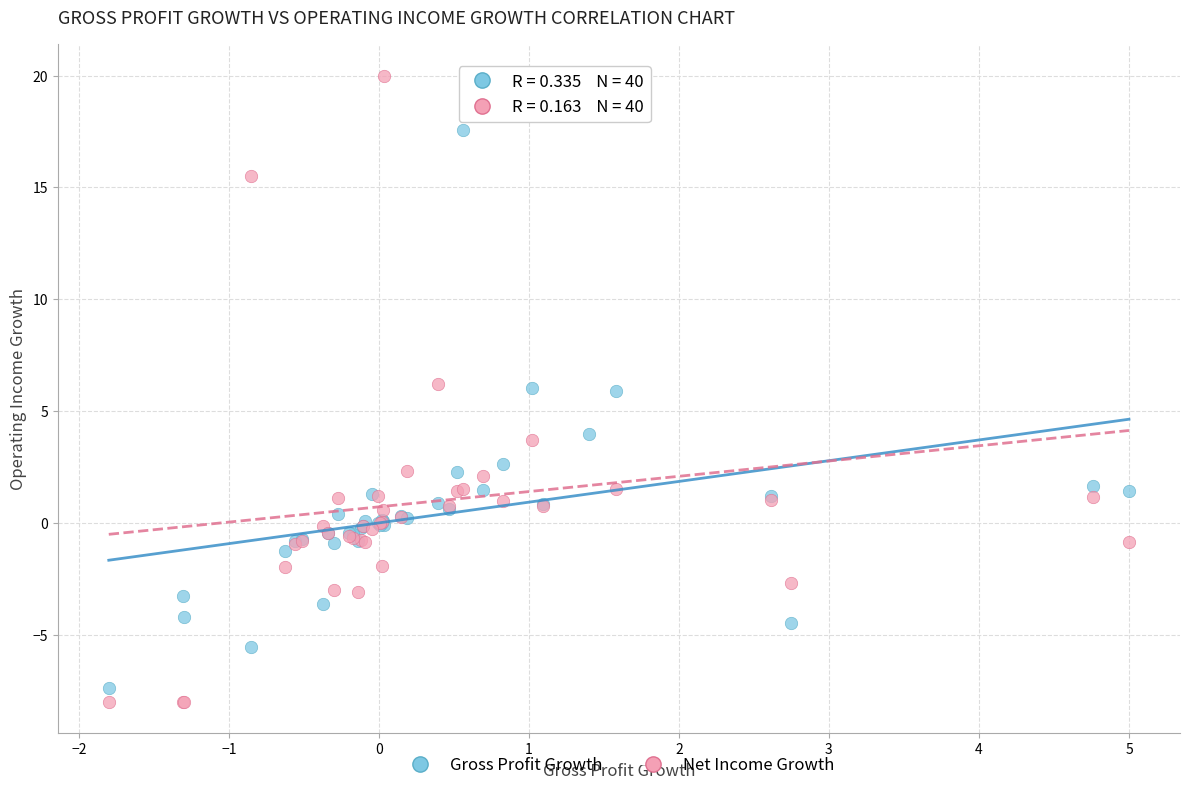

What is the X range (max minus min) for the scatter plot?

6.8